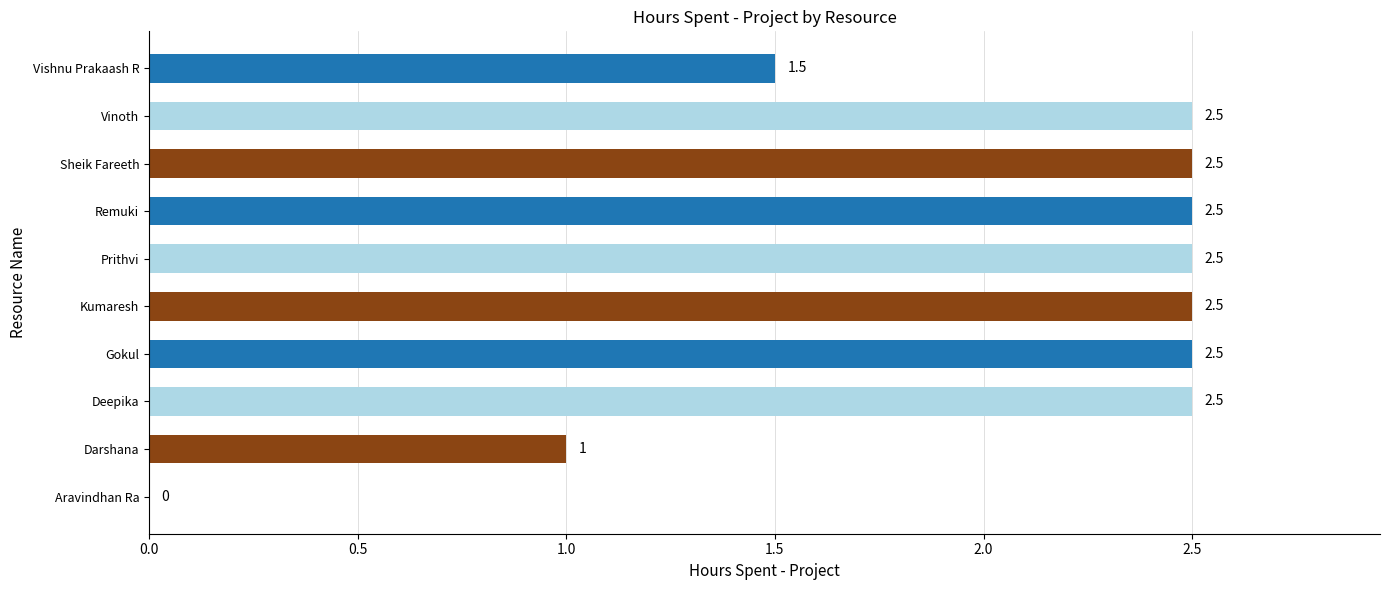

What is the approximate value at Remuki?

2.5